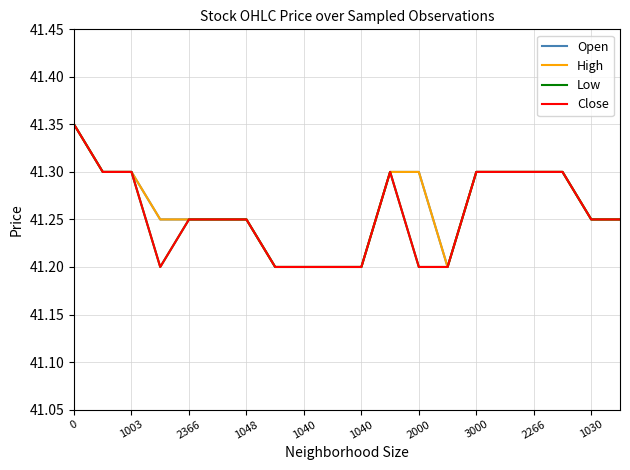

What is the minimum value shown in the chart?

41.2